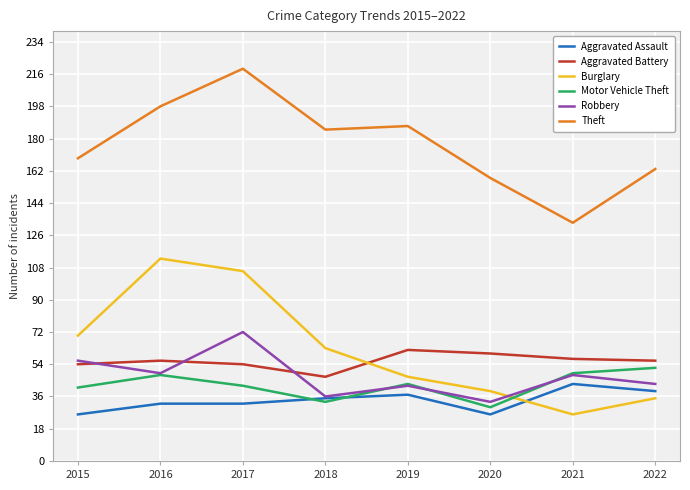

Which series has the largest total across all categories?

Theft